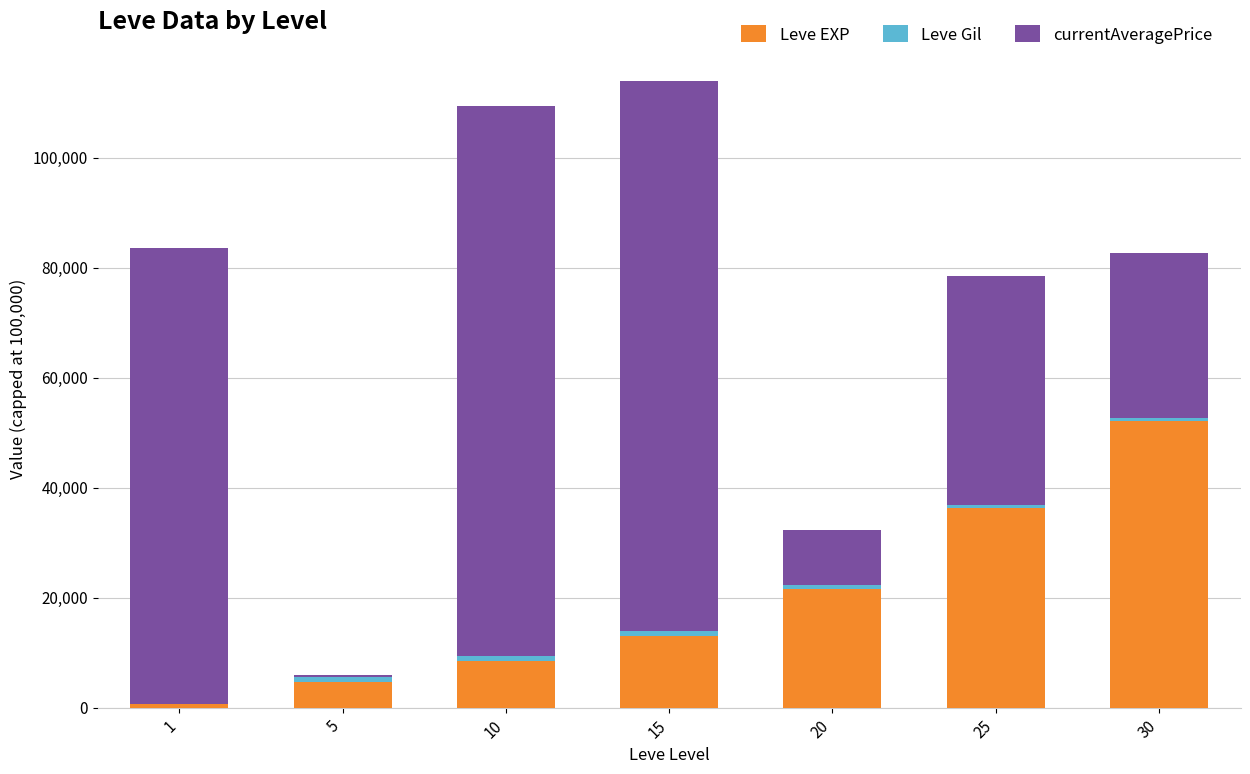

What is the maximum value for Leve EXP?

52220.0